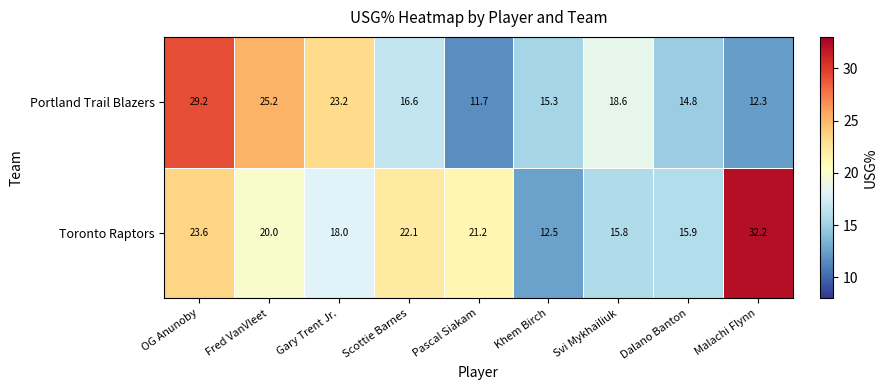

True or false: Toronto Raptors has a value of 21.8 at Malachi Flynn.

False